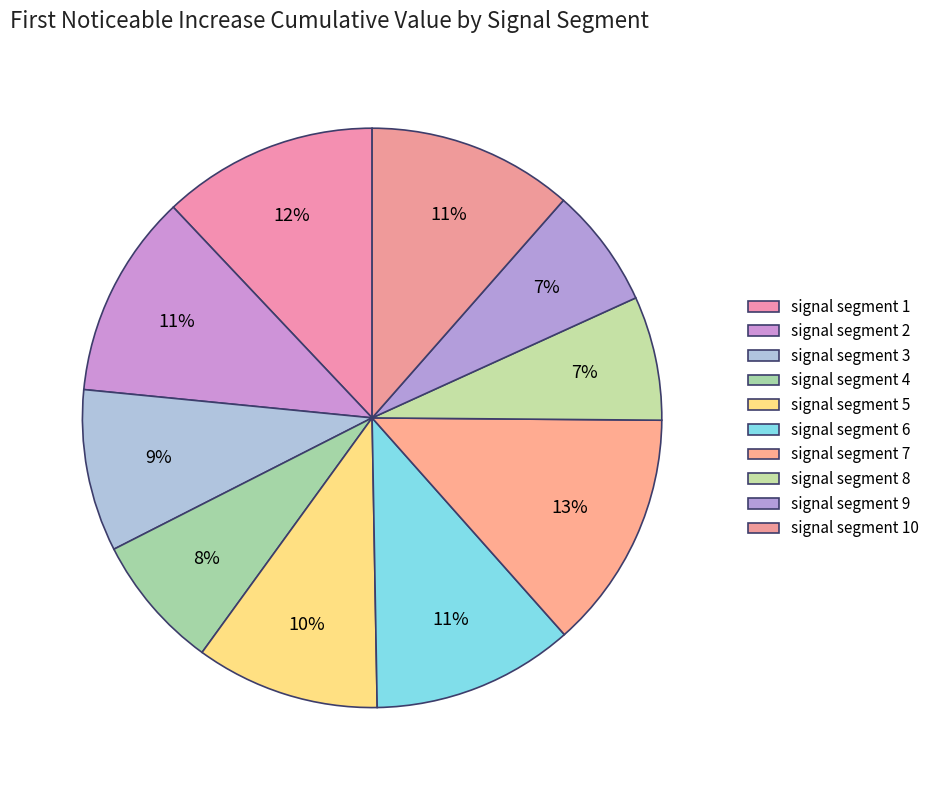

To the nearest percent, what percentage of the pie is signal segment 2?

11%